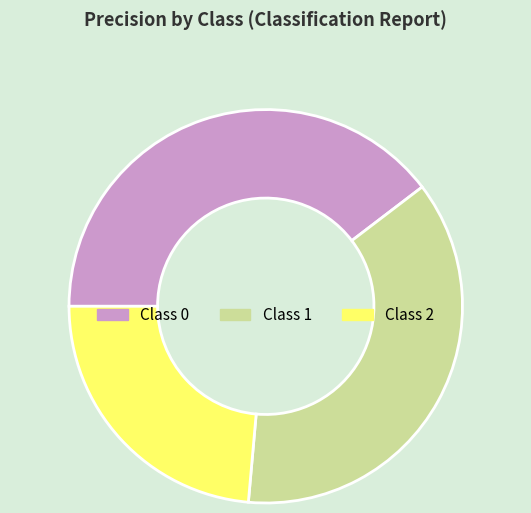

Is there a majority slice in this chart?

No